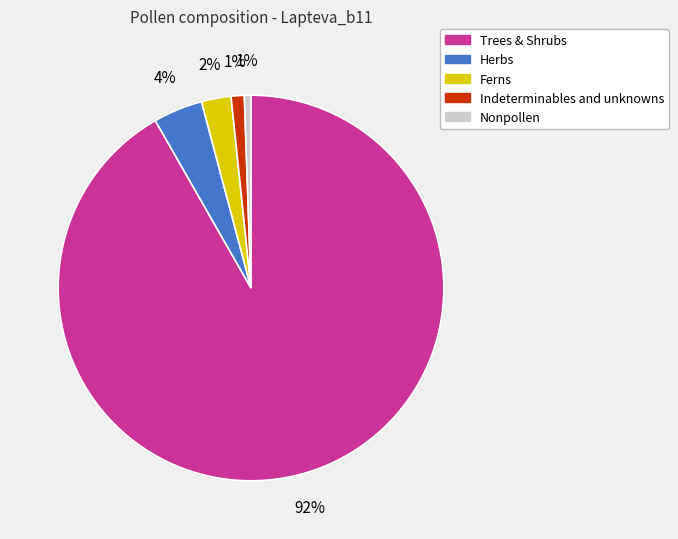

To the nearest percent, what portion does Ferns represent?

2%